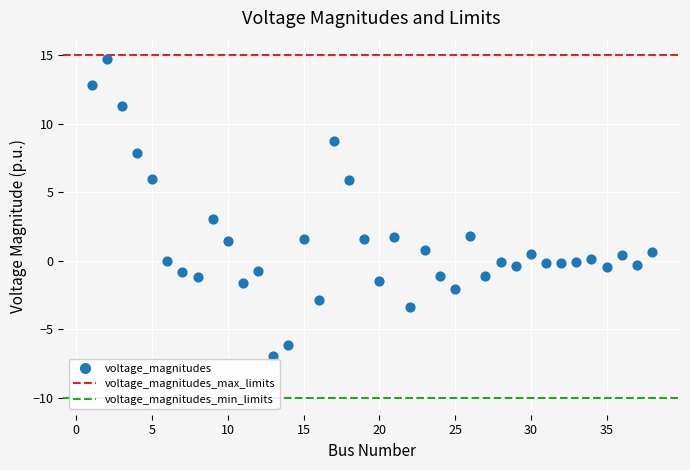

What is the range of Y values (max minus min)?

21.7